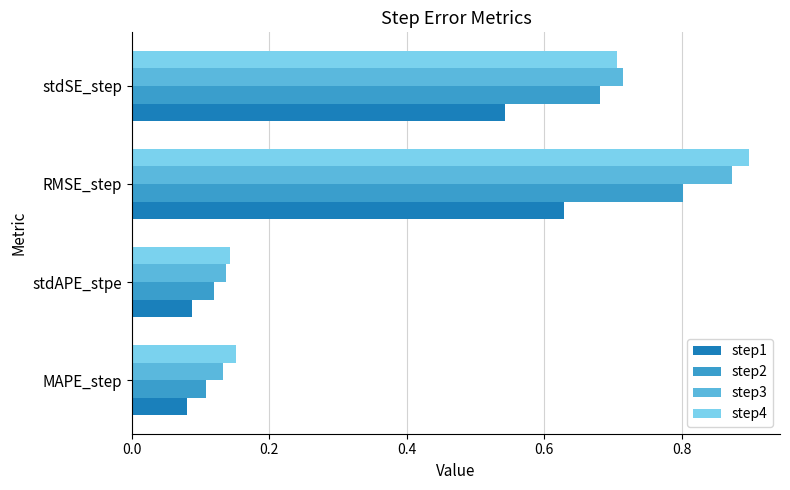

At how many categories does at least one series exceed 0?

4